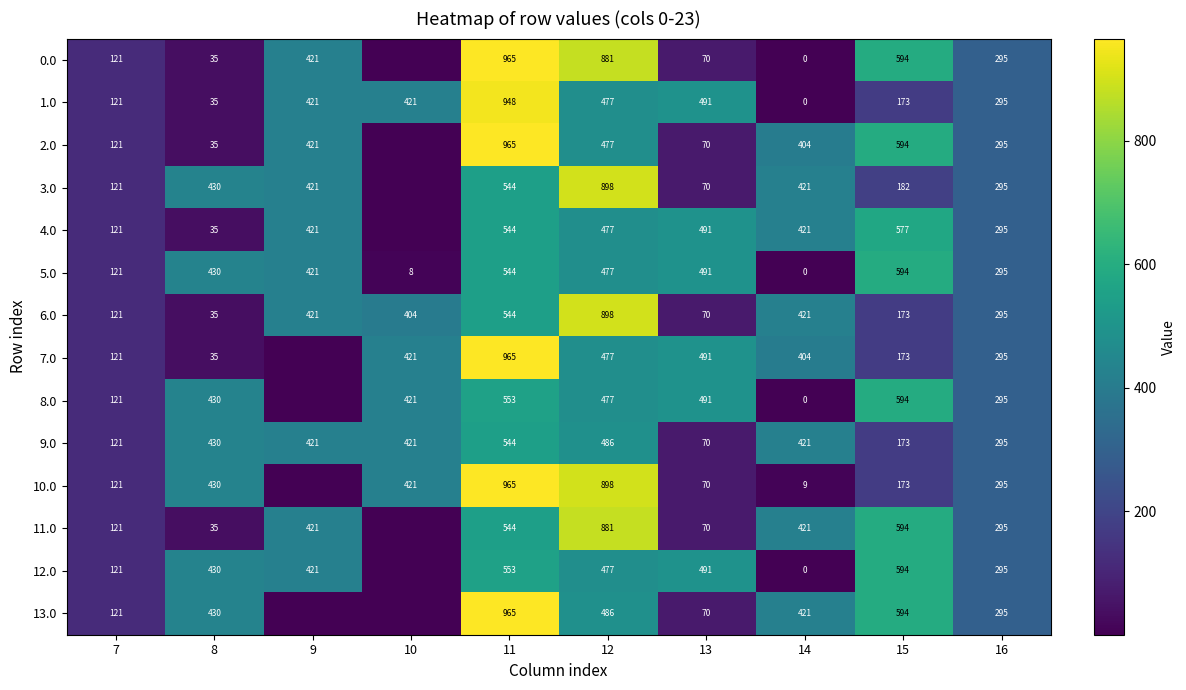

At which category does the chart reach its peak across all series?

11